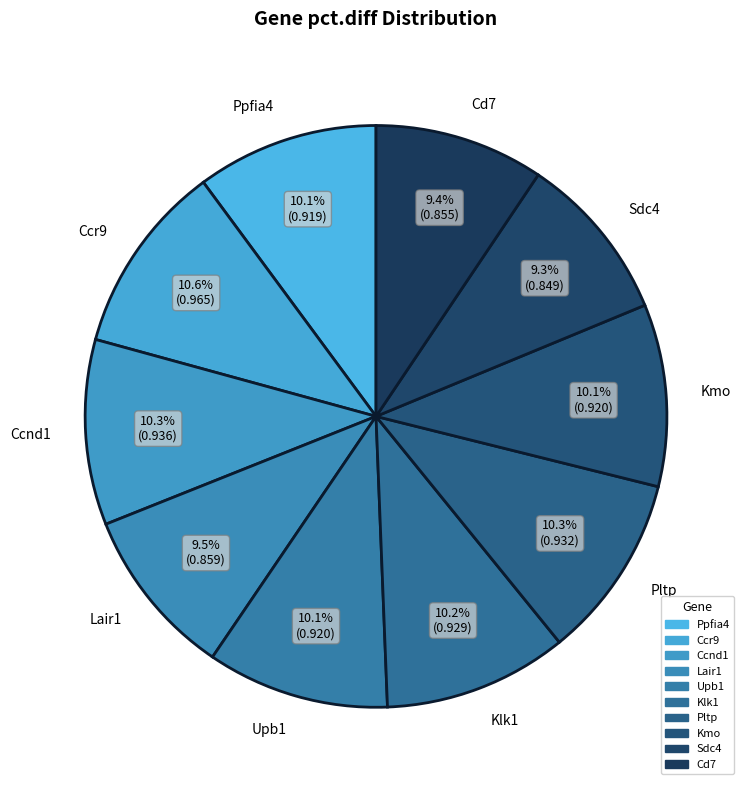

Which has a higher value, Lair1 or Klk1?

Klk1